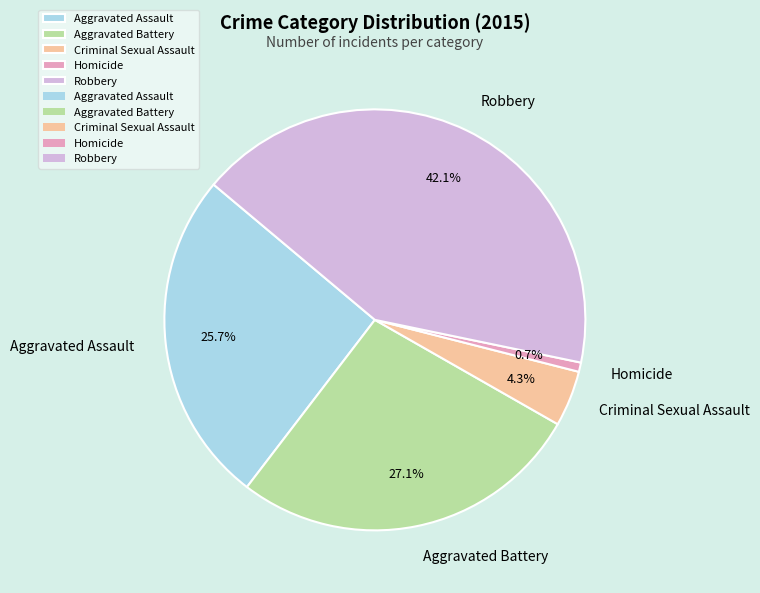

True or false: Aggravated Assault accounts for 20% of the total.

False